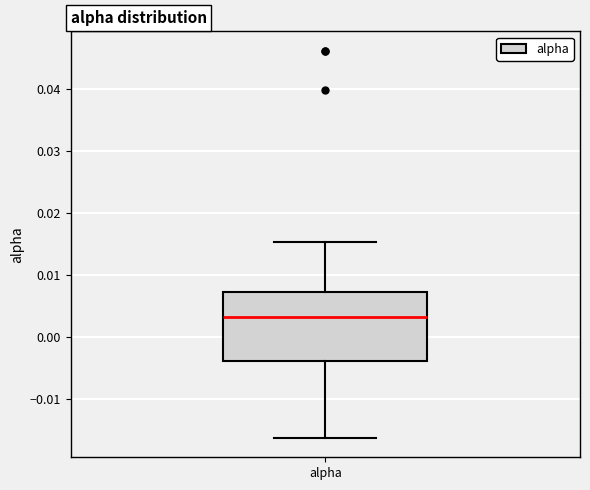

Transcribe this box plot: give where the median line is, the range the box spans, and where the two whiskers end, as read against the y-axis. The values are not printed on the chart, so give them approximately, as read against the axis.

median 0.003, box -0.004 to 0.007, whiskers -0.016 to 0.015